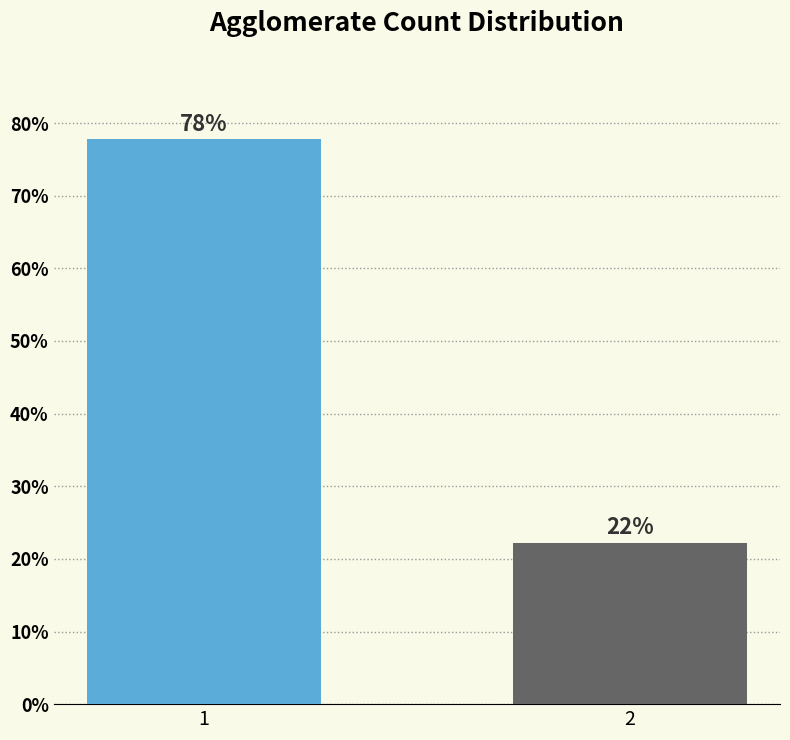

Approximately how many times larger is the value at 2 compared to 1?

0.3